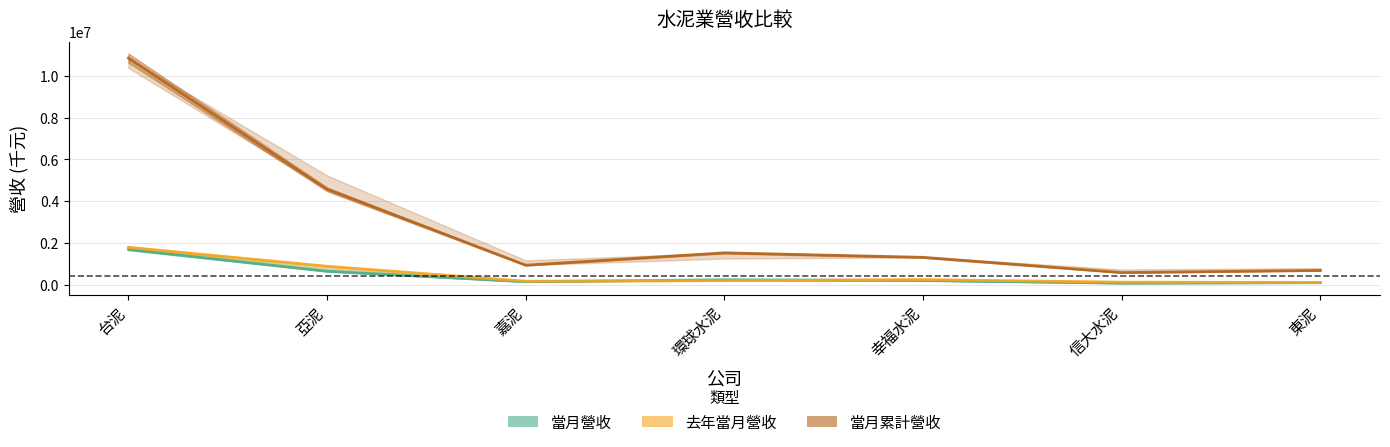

Which series changed the most between 嘉泥 and 環球水泥?

當月累計營收